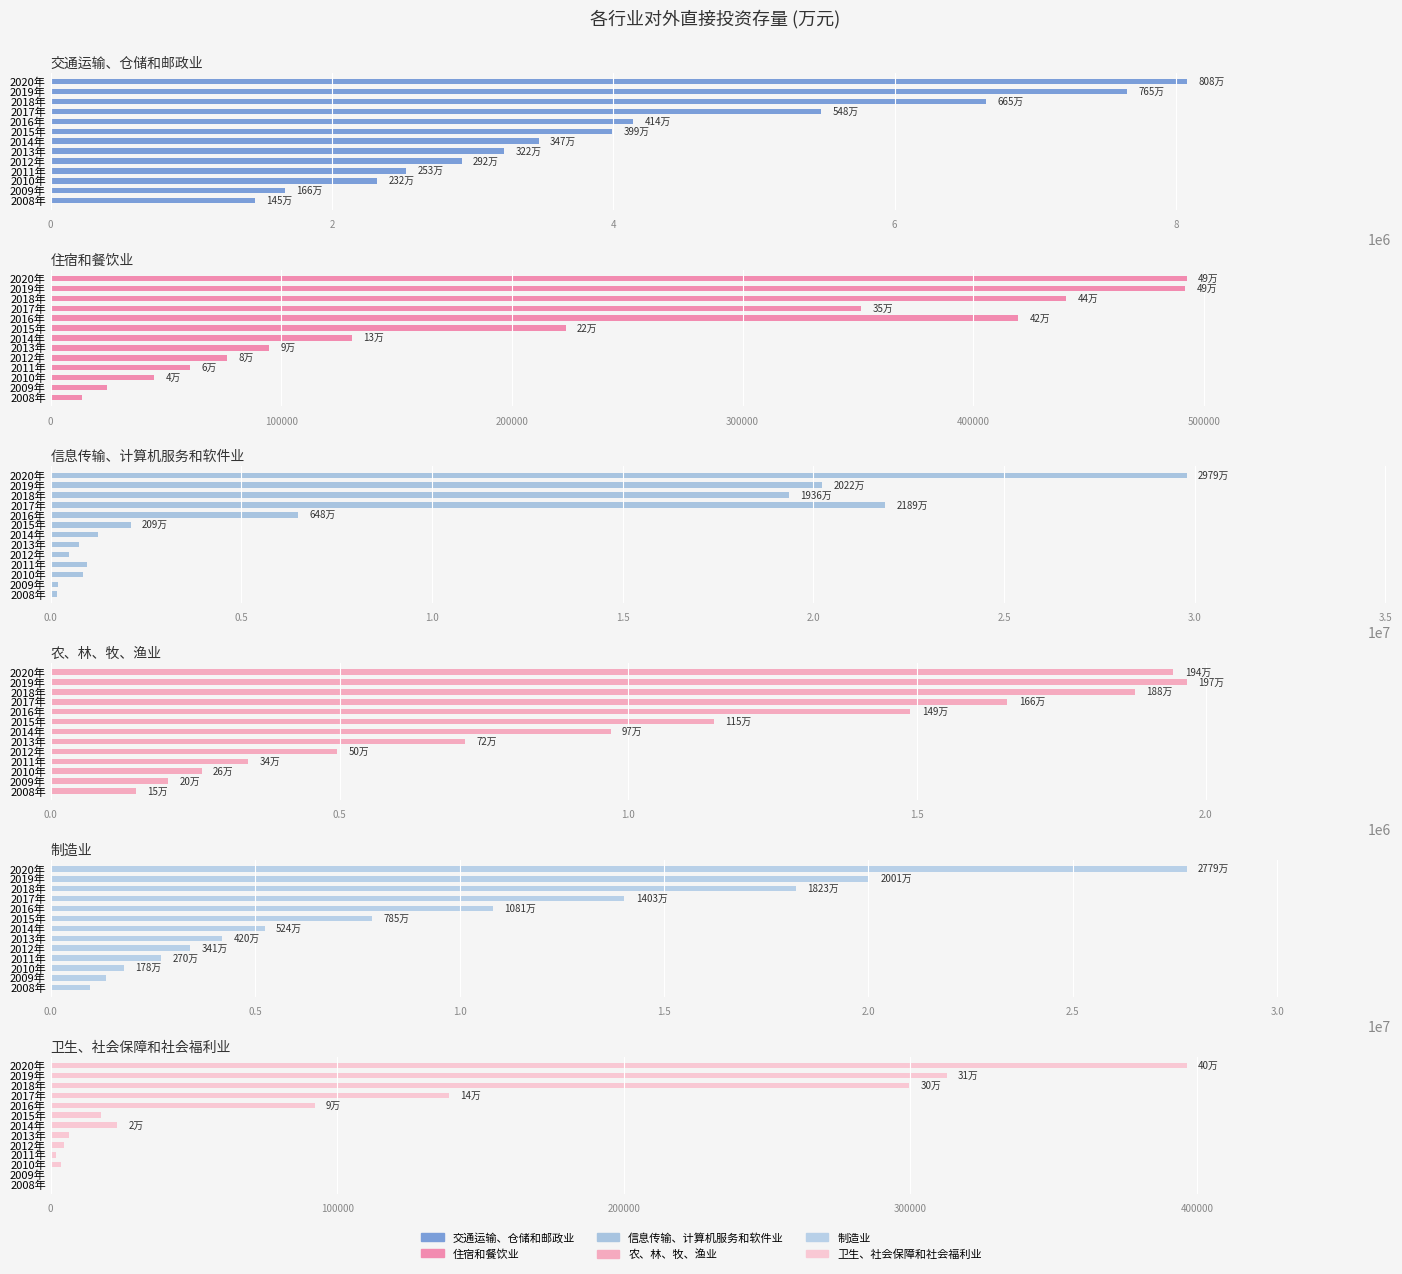

Where does the 制造业 series first go above 5235194?

2015年